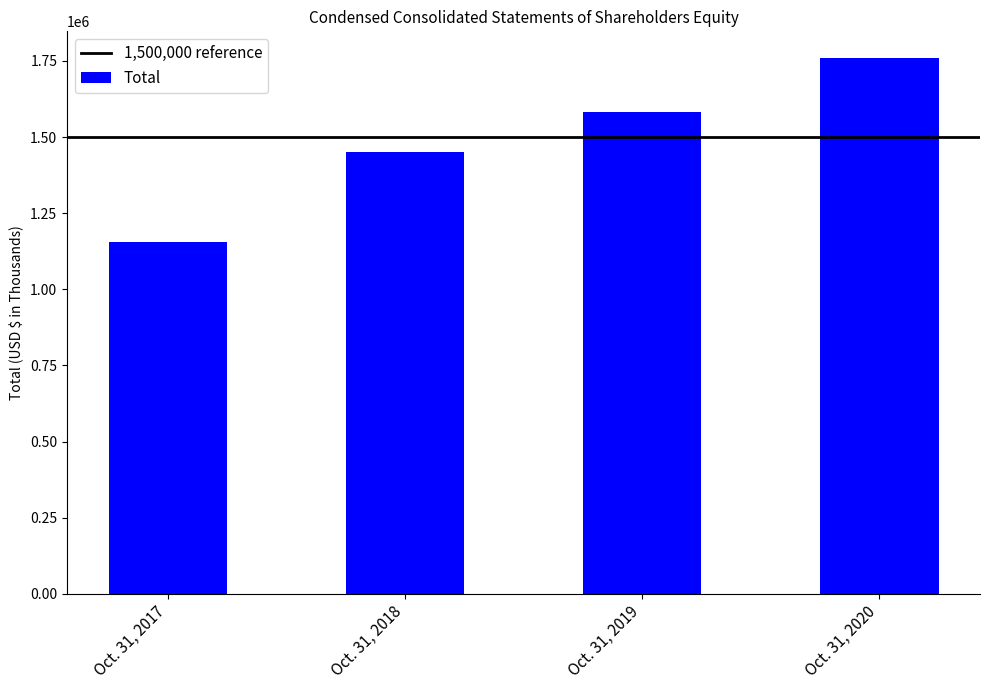

What is the approximate value at Oct. 31, 2020, to the nearest 50?

1759000